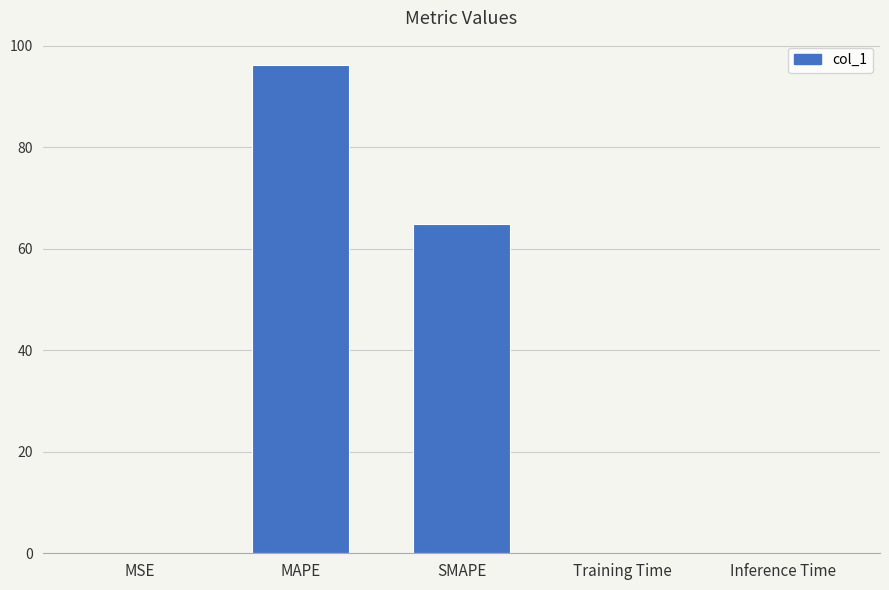

Is it true that the value at MAPE is 96.2?

True